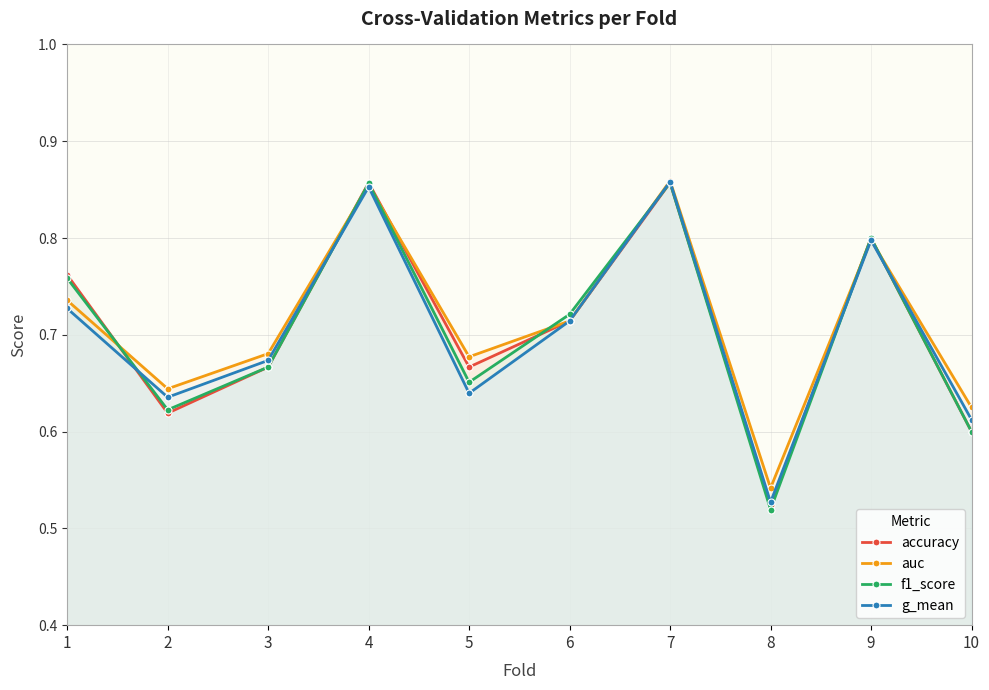

Rank the series by their maximum value, from lowest to highest.

accuracy, f1_score, g_mean, auc